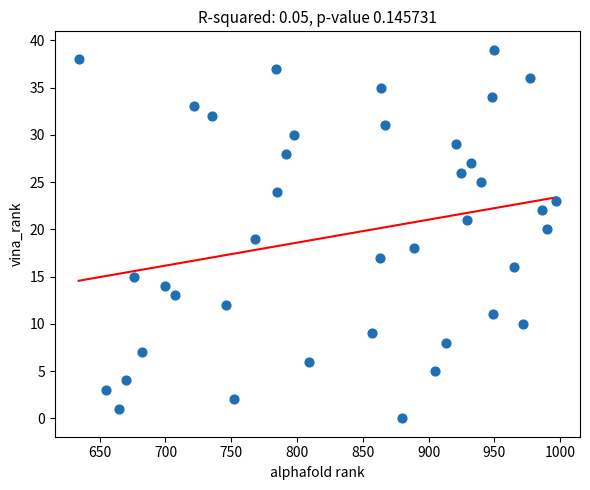

What is the range of Y values (max minus min)?

39